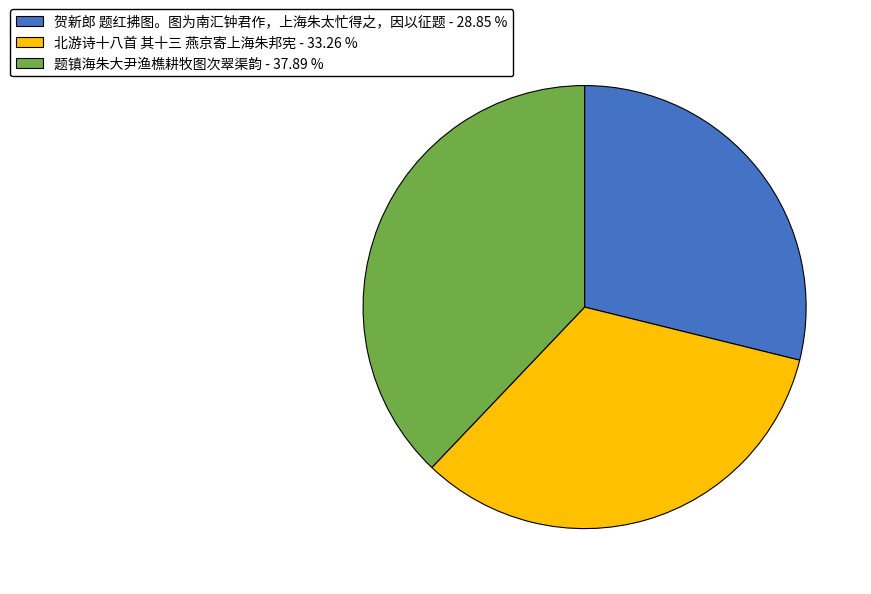

Is the sum of 贺新郎 题红拂图。图为南汇钟君作，上海朱太忙得之，因以征题 - 28.85 % and 北游诗十八首 其十三 燕京寄上海朱邦宪 - 33.26 % greater than half?

Yes